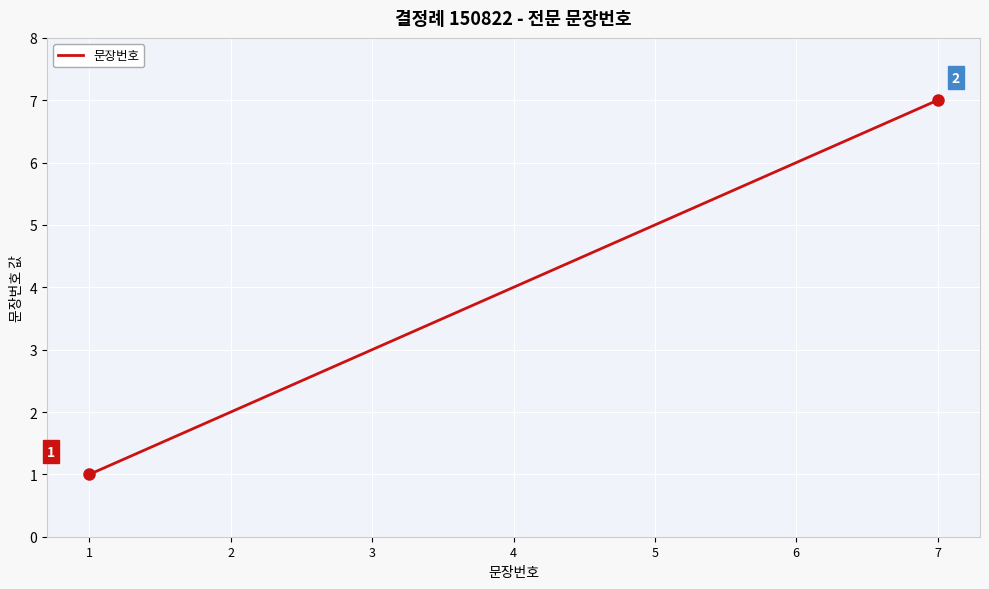

What value does the data have at 4?

4